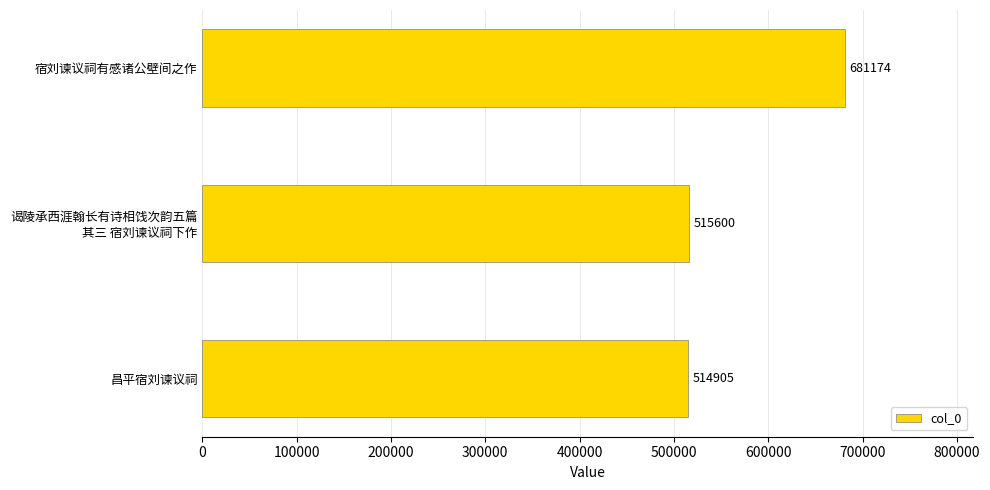

Does the chart contain any negative values?

No